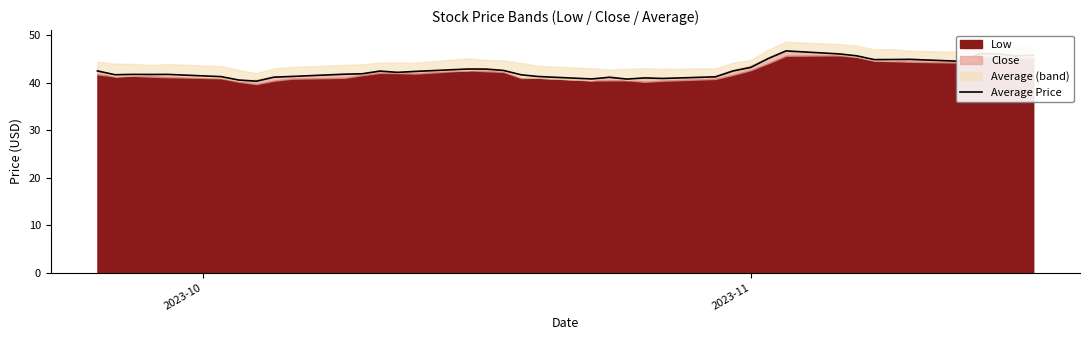

What is the value of the 7th point from the left?

40.5